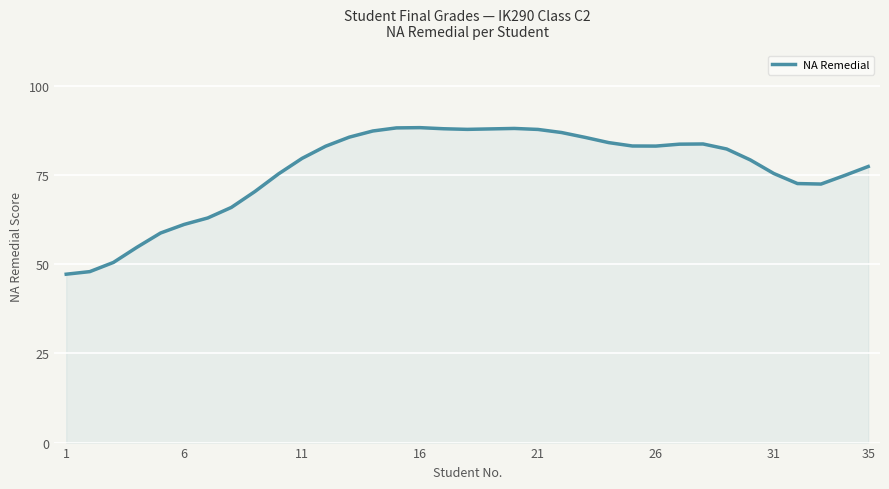

What is the difference between the maximum and minimum values?

41.1